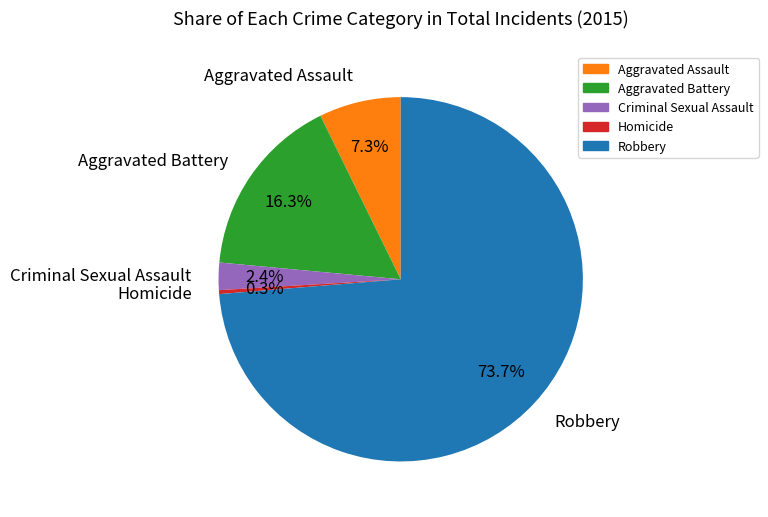

Count the number of slices in the pie.

5